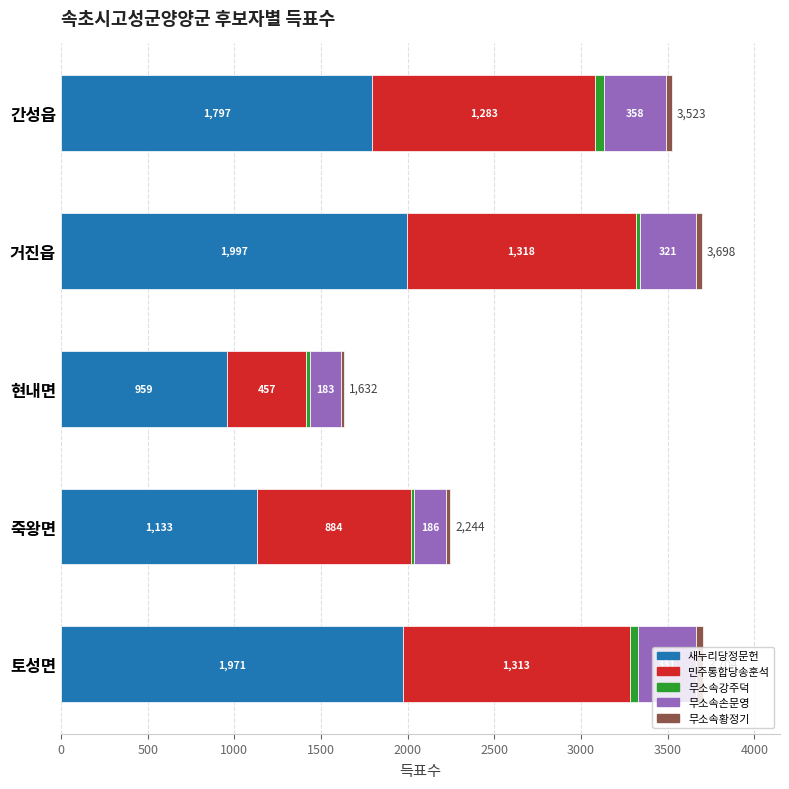

What is the highest value of the 새누리당정문헌 series?

1997